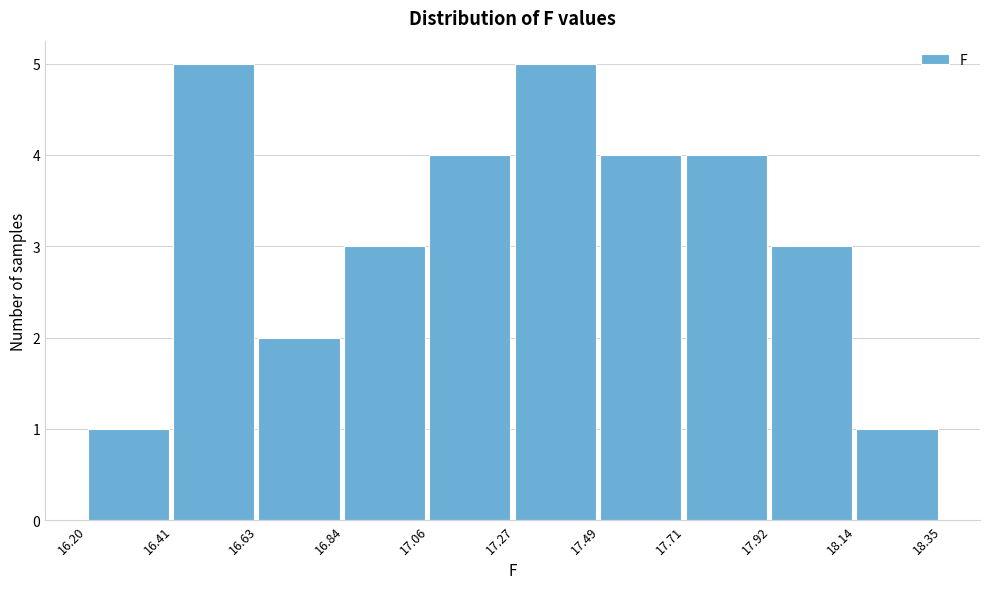

Reading left to right, list every bar in this chart as the range it spans on the x-axis followed by its height. The values are not printed on the chart, so give them approximately, as read against the axis.

16.20 to 16.41: 1
16.41 to 16.63: 5
16.63 to 16.84: 2
16.84 to 17.06: 3
17.06 to 17.27: 4
17.27 to 17.49: 5
17.49 to 17.71: 4
17.71 to 17.92: 4
17.92 to 18.14: 3
18.14 to 18.35: 1